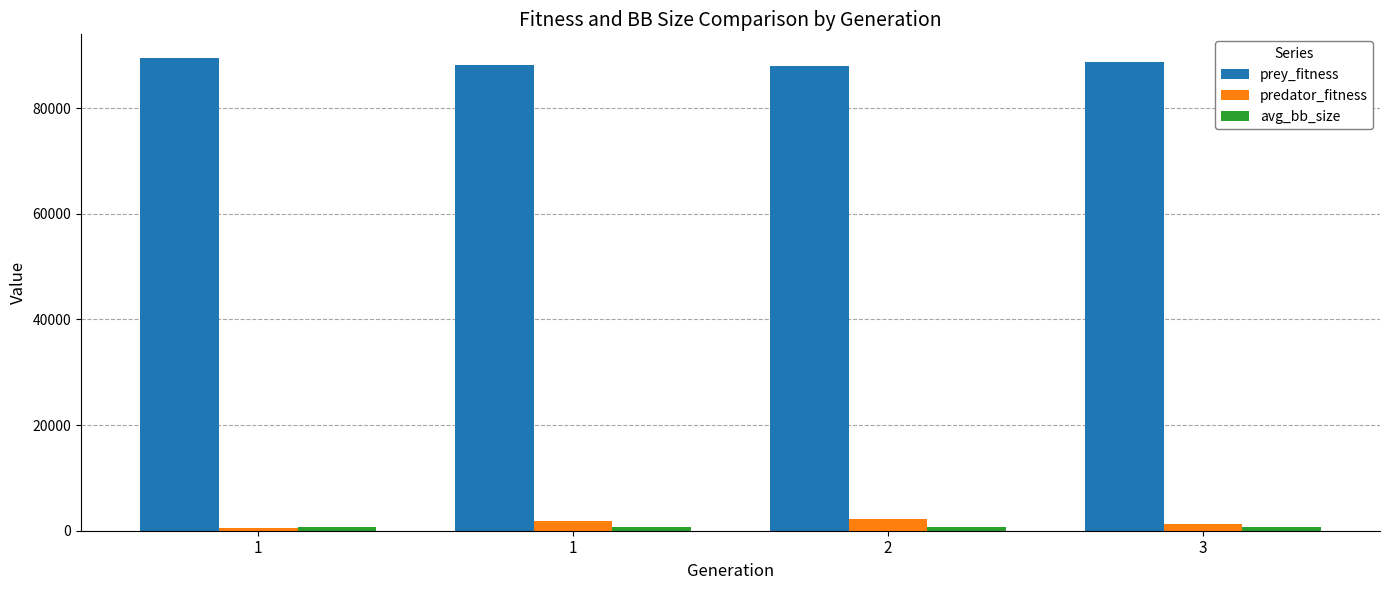

Reading left to right, what are all the values shown in this chart?

prey_fitness: 1=89478.0	1=88100.0	2=87870.0	3=88639.0
predator_fitness: 1=522.0	1=1900.0	2=2130.0	3=1361.0
avg_bb_size: 1=673.2	1=635.5	2=624.5	3=629.8